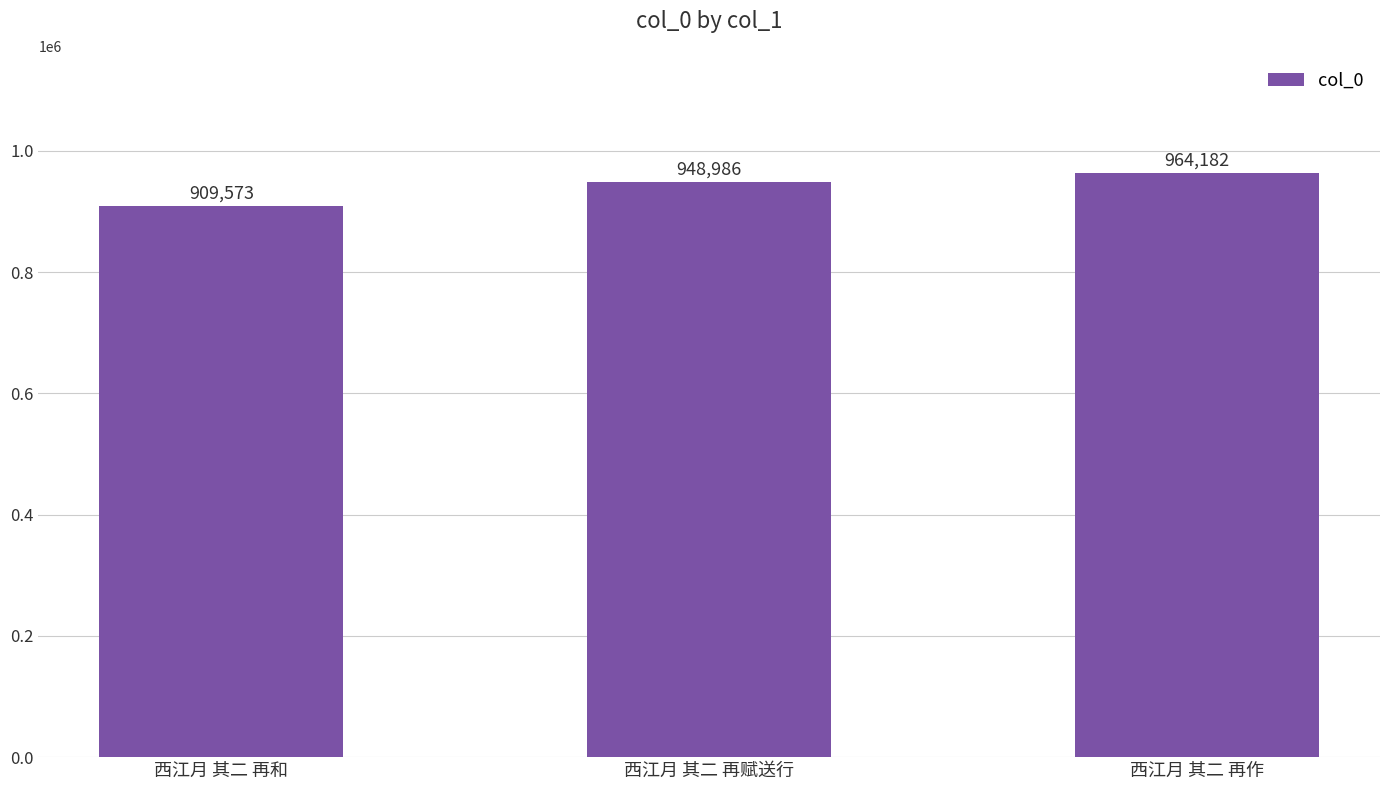

What is the minimum value shown in the chart?

909573